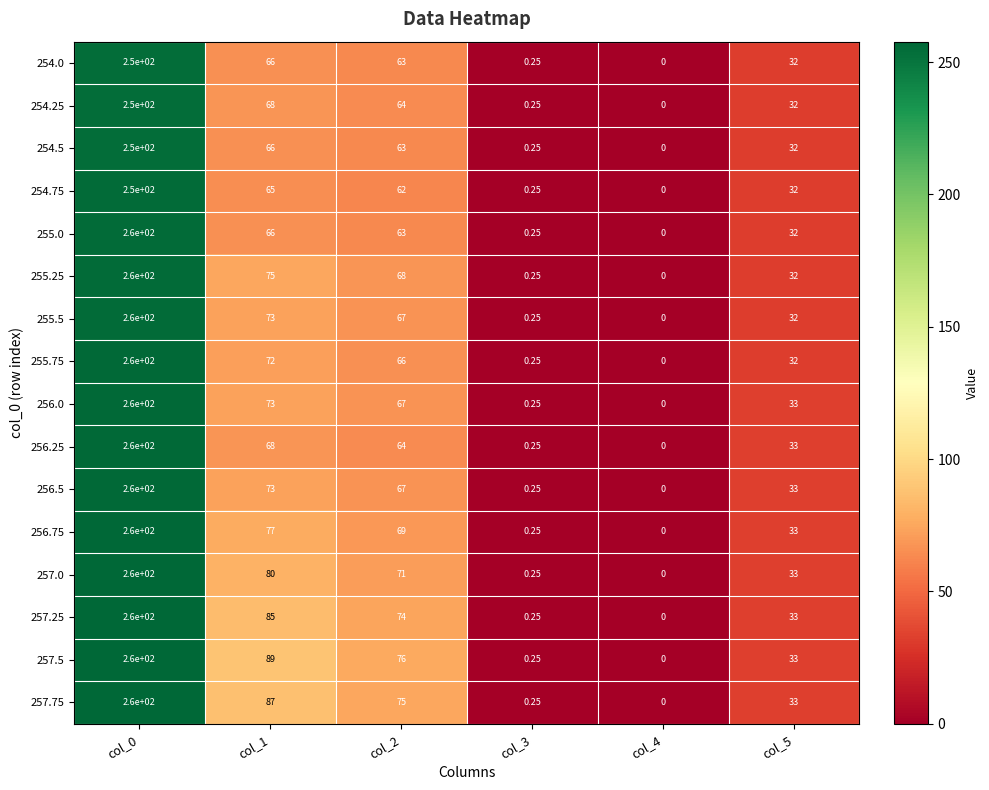

Is the value of 255.0 at col_1 greater than the value of 254.0 at col_4?

Yes